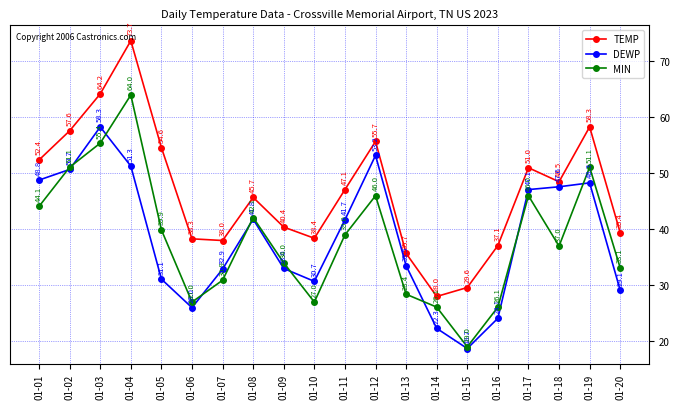

At which category is the sum across all series the highest?

01-04